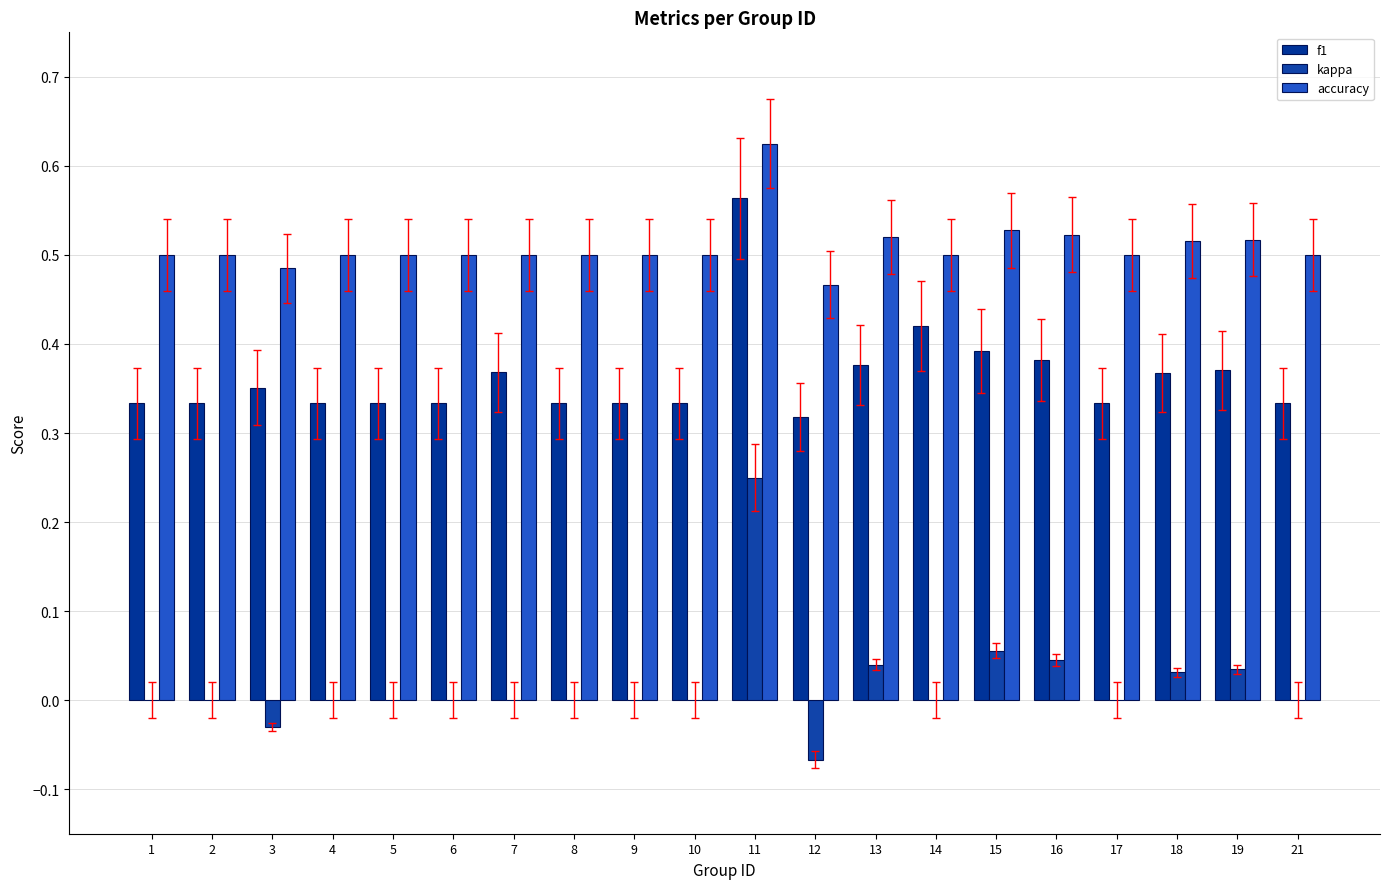

Reading left to right, transcribe all the data shown in this chart.

f1: 0.3	0.3	0.4	0.3	0.3	0.3	0.4	0.3	0.3	0.3	0.6	0.3	0.4	0.4	0.4	0.4	0.3	0.4	0.4	0.3
kappa: 0.0	0.0	-0.0	0.0	0.0	0.0	0.0	0.0	0.0	0.0	0.2	-0.1	0.0	0.0	0.1	0.0	0.0	0.0	0.0	0.0
accuracy: 0.5	0.5	0.5	0.5	0.5	0.5	0.5	0.5	0.5	0.5	0.6	0.5	0.5	0.5	0.5	0.5	0.5	0.5	0.5	0.5